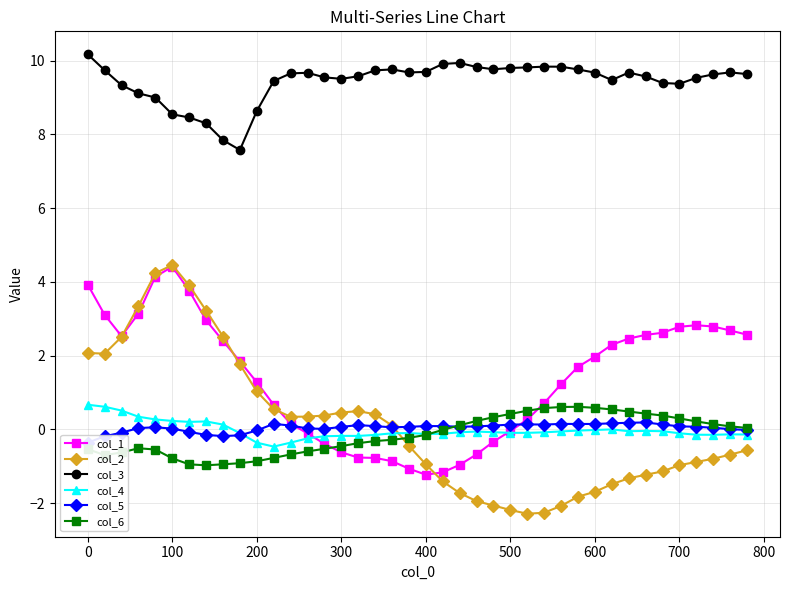

True or false: col_6 has more than 1 points higher than both neighbors.

True